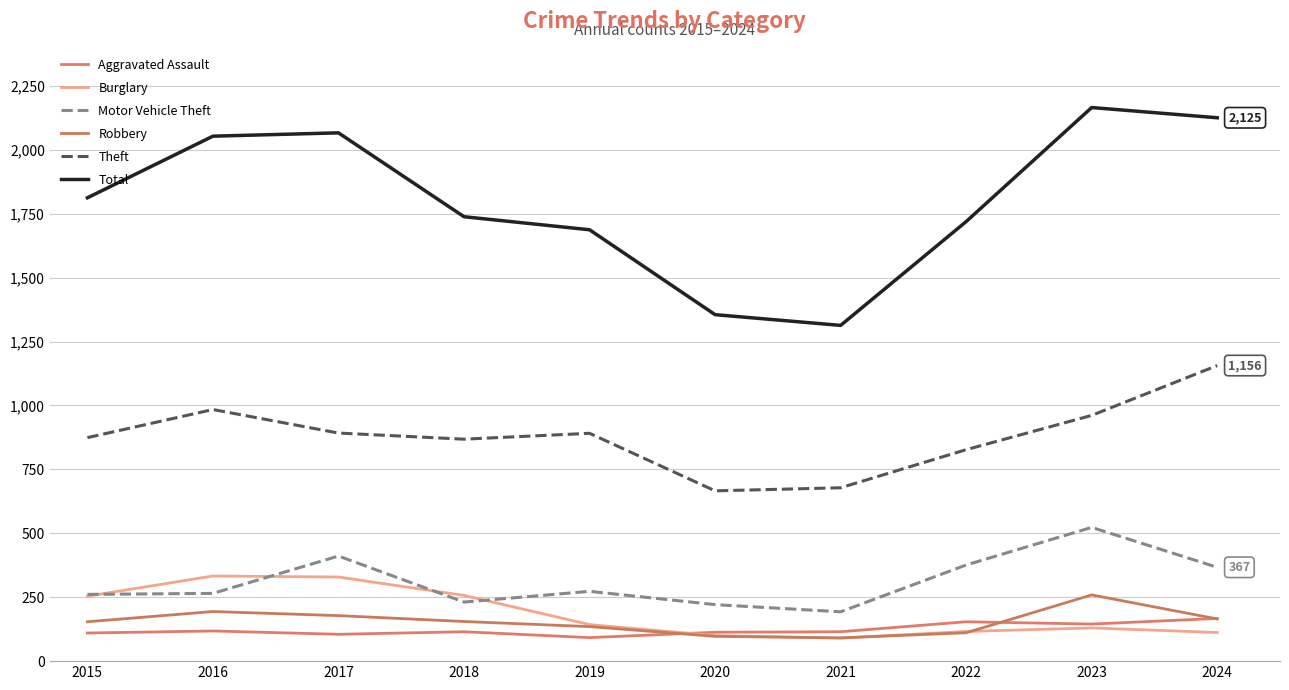

What is the spread (max minus min) of values at 2019?

1595